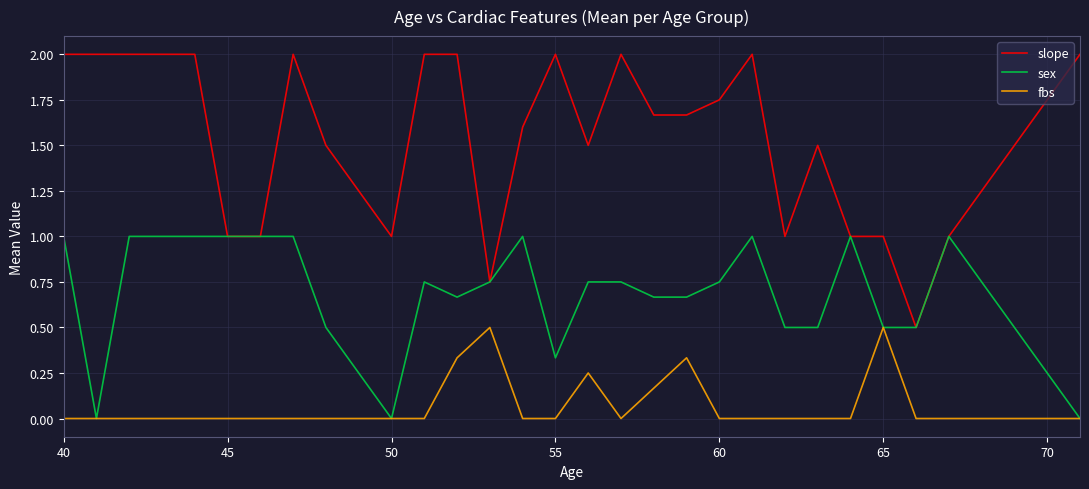

Which series has the largest total across all categories?

slope